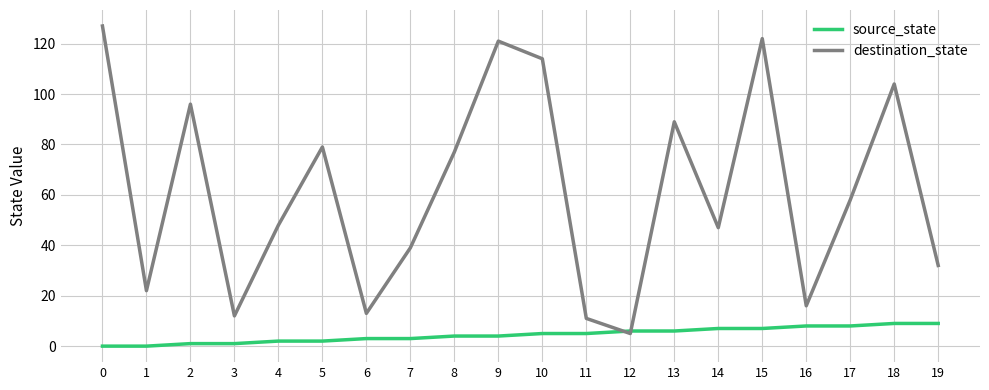

What is the greatest value displayed?

127